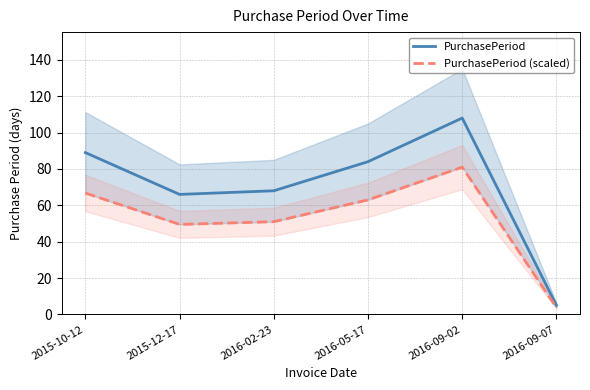

True or false: PurchasePeriod and PurchasePeriod (scaled) cross at least once.

False